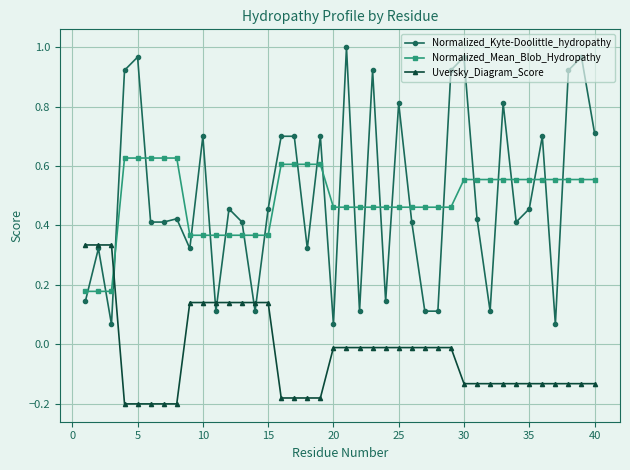

What are all the series names shown in the legend?

Normalized_Kyte-Doolittle_hydropathy, Normalized_Mean_Blob_Hydropathy, Uversky_Diagram_Score